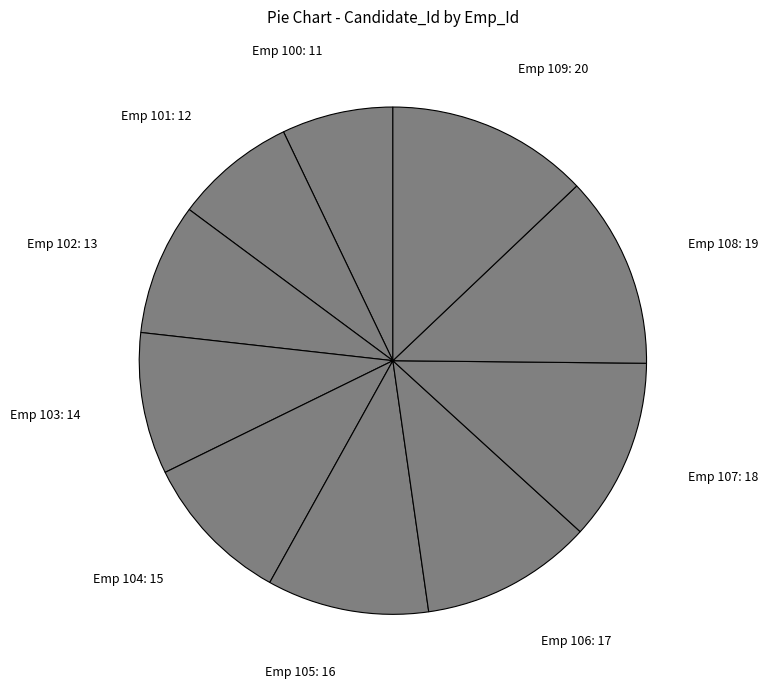

Is it true that Emp 102: 13 is 8% of the pie?

True